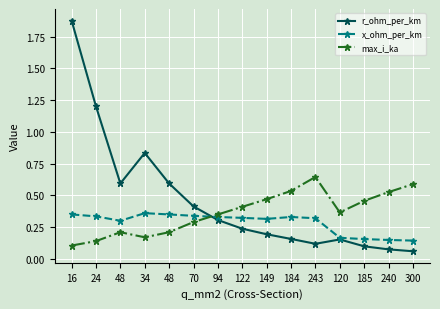

Where do max_i_ka and r_ohm_per_km first cross each other?

70 and 94